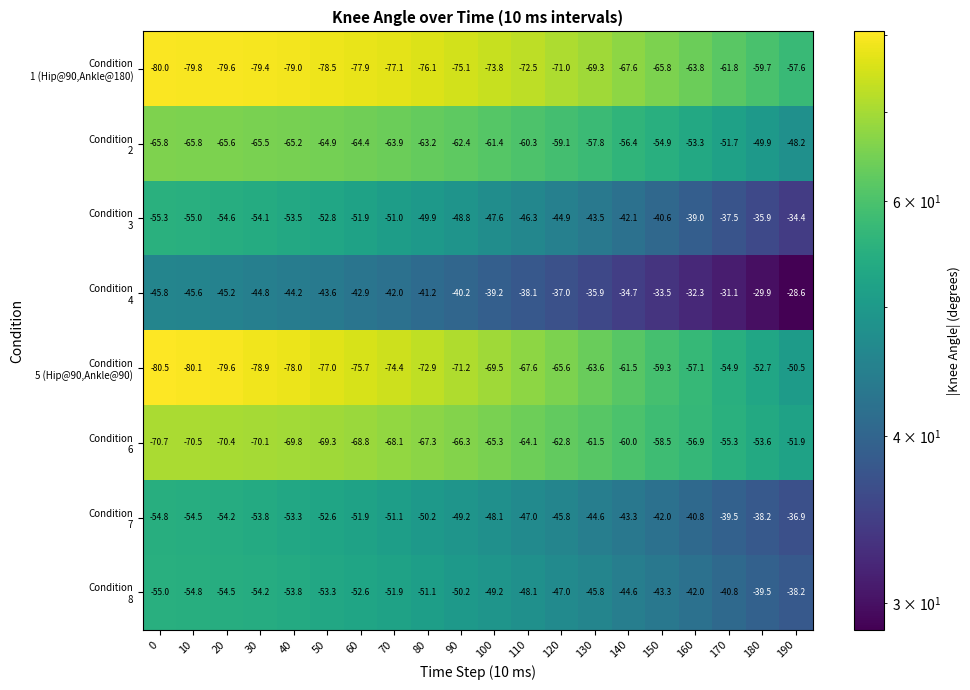

What is the difference between the highest and lowest values at 60?

35.0